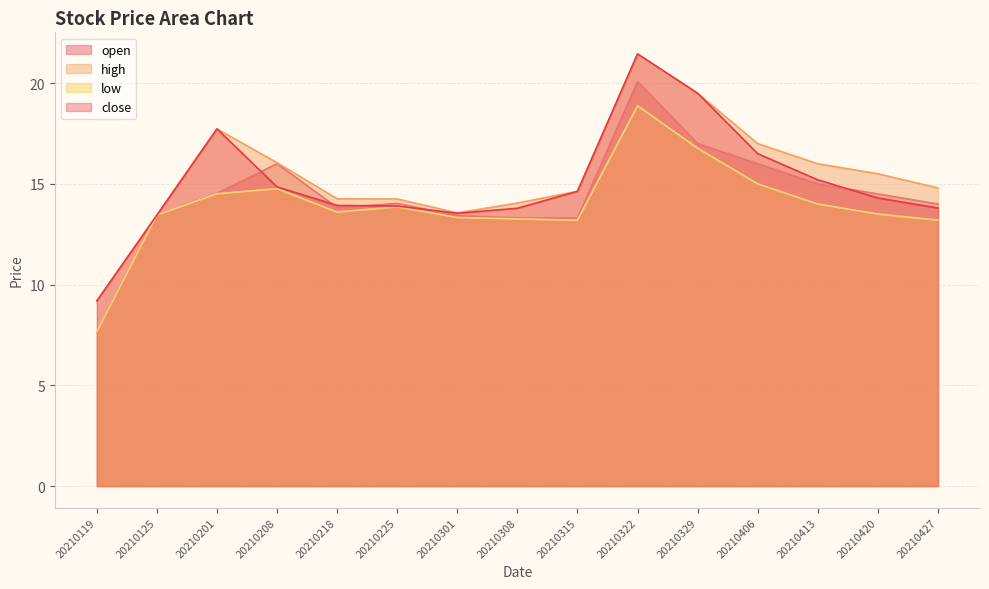

What is the difference between the open values at 20210427 and 20210308?

0.7